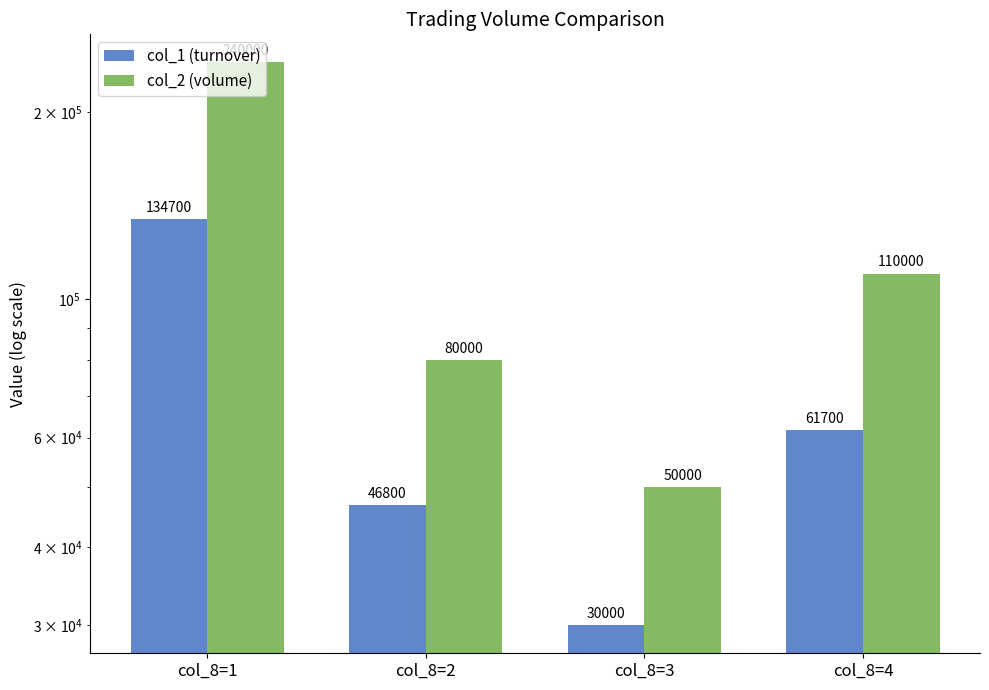

How many data points does each series have?

4